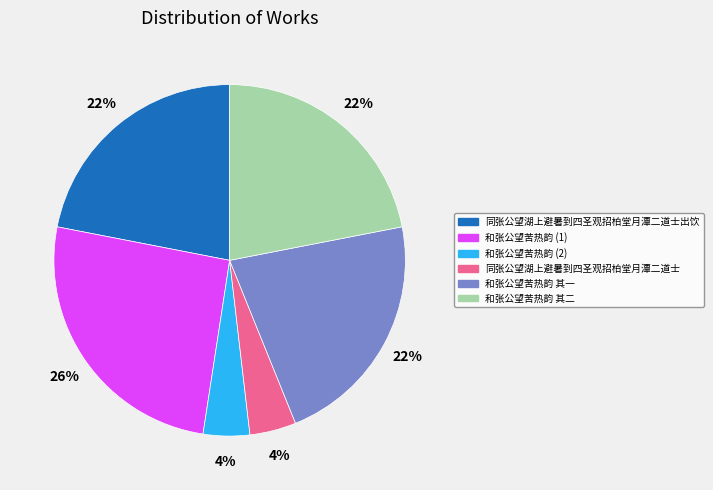

Approximately how many times larger is the value at 同张公望湖上避暑到四圣观招柏堂月潭二道士出饮 compared to 和张公望苦热韵 其一?

1.0